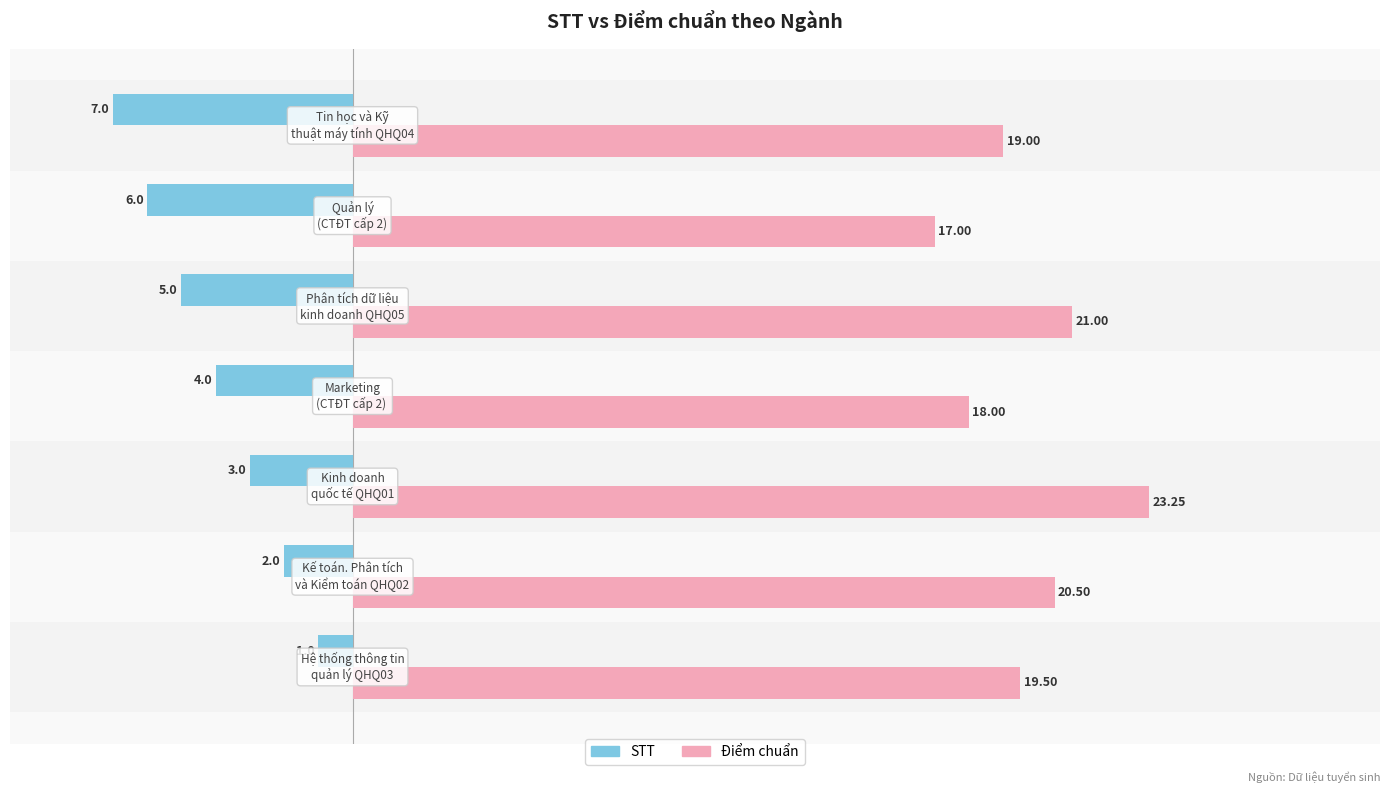

Which series has the largest range (max minus min)?

Điểm chuẩn